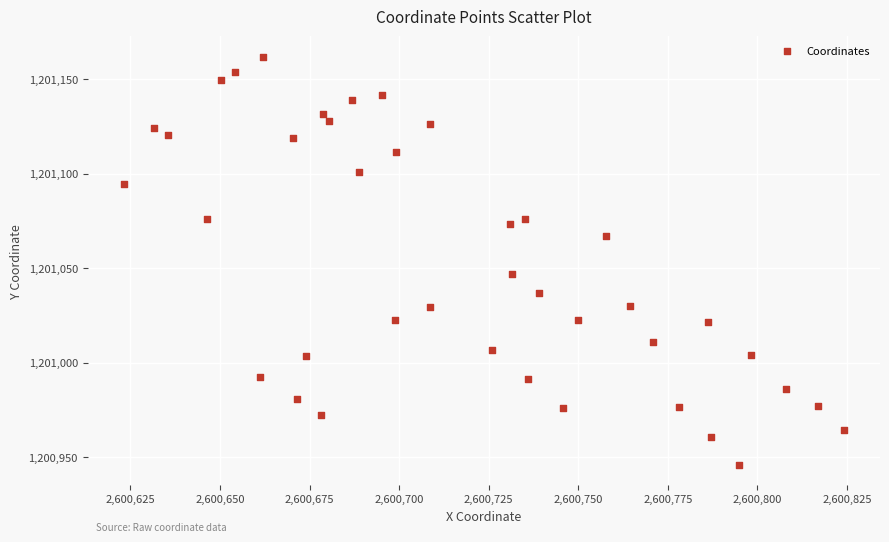

What is the range of Y values (max minus min)?

215.8